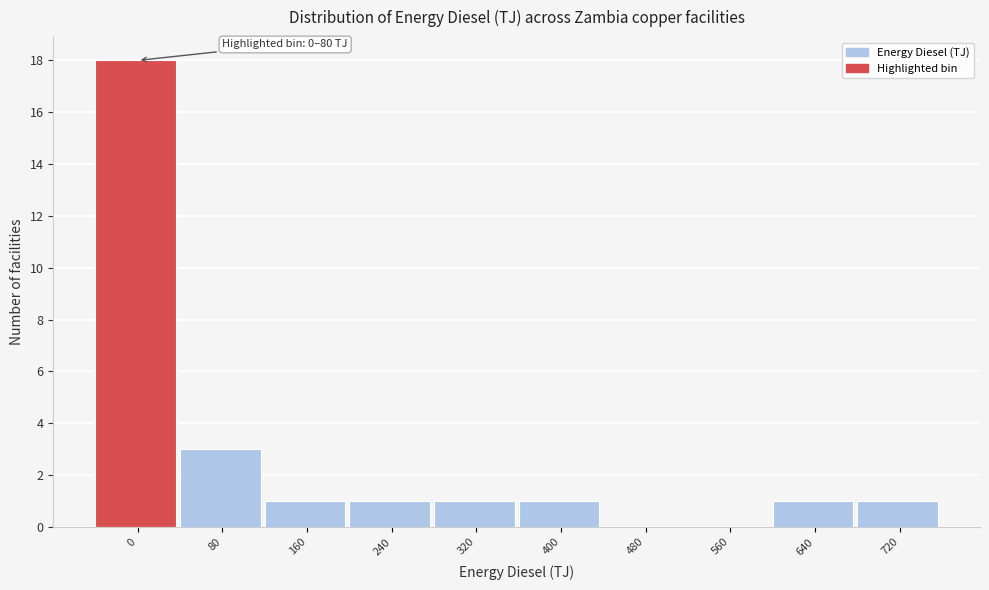

Reading right to left, transcribe all the data shown in this chart.

720=1	640=1	560=0	480=0	400=1	320=1	240=1	160=1	80=3	0=18